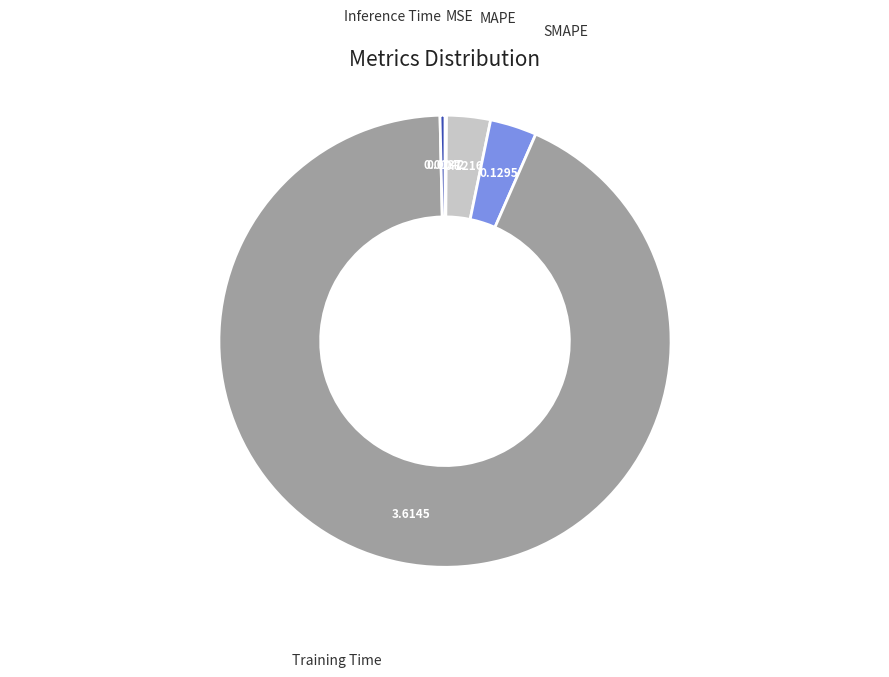

Does any single category account for the majority?

Yes